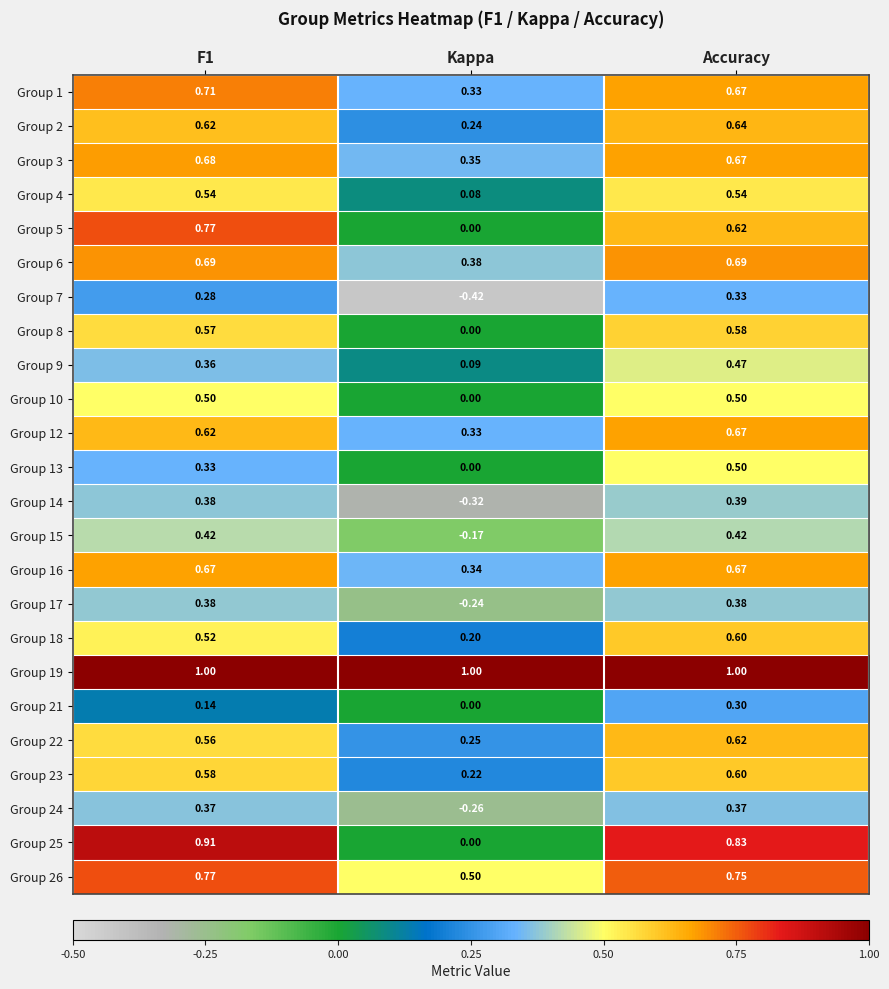

What is the greatest value displayed?

1.0